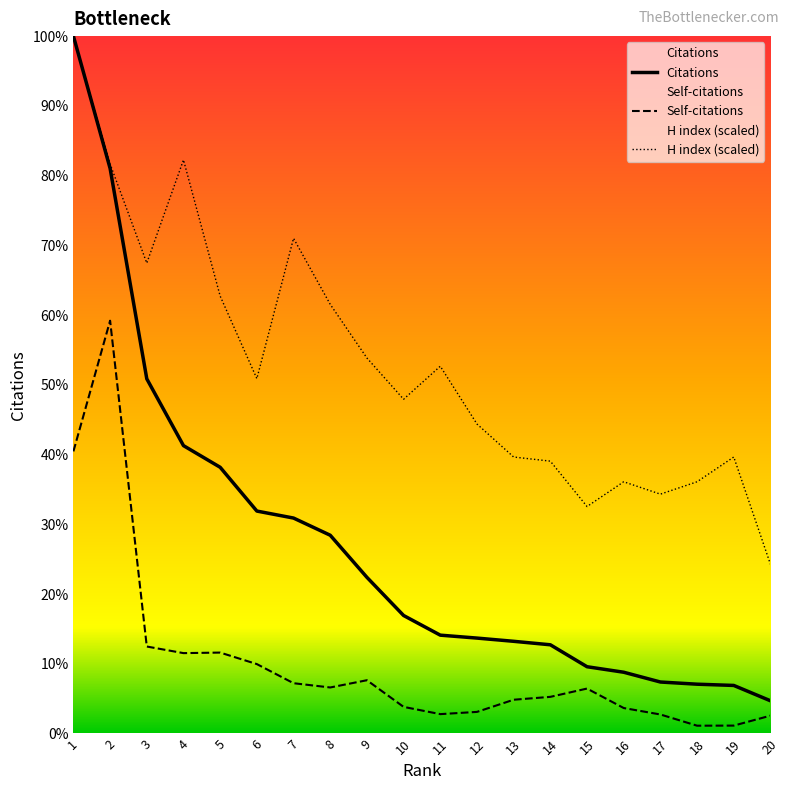

Reading left to right, transcribe all the data shown in this chart.

Citations: 1=14049.0	2=11384.0	3=7145.0	4=5799.0	5=5363.0	6=4481.0	7=4340.0	8=3994.0	9=3146.0	10=2377.0	11=1981.0	12=1922.0	13=1857.0	14=1787.0	15=1345.0	16=1234.0	17=1037.0	18=993.0	19=968.0	20=659.0
Self-citations: 1=5683.0	2=8316.0	3=1752.0	4=1619.0	5=1630.0	6=1398.0	7=1013.0	8=927.0	9=1073.0	10=536.0	11=390.0	12=435.0	13=680.0	14=738.0	15=905.0	16=513.0	17=383.0	18=157.0	19=159.0	20=359.0
H index (scaled): 1=14049.0	2=11472.0	3=9476.8	4=11555.1	5=8811.8	6=7149.2	7=9975.6	8=8645.5	9=7564.8	10=6733.5	11=7398.6	12=6234.8	13=5569.7	14=5486.6	15=4572.2	16=5070.9	17=4821.6	18=5070.9	19=5569.7	20=3408.3